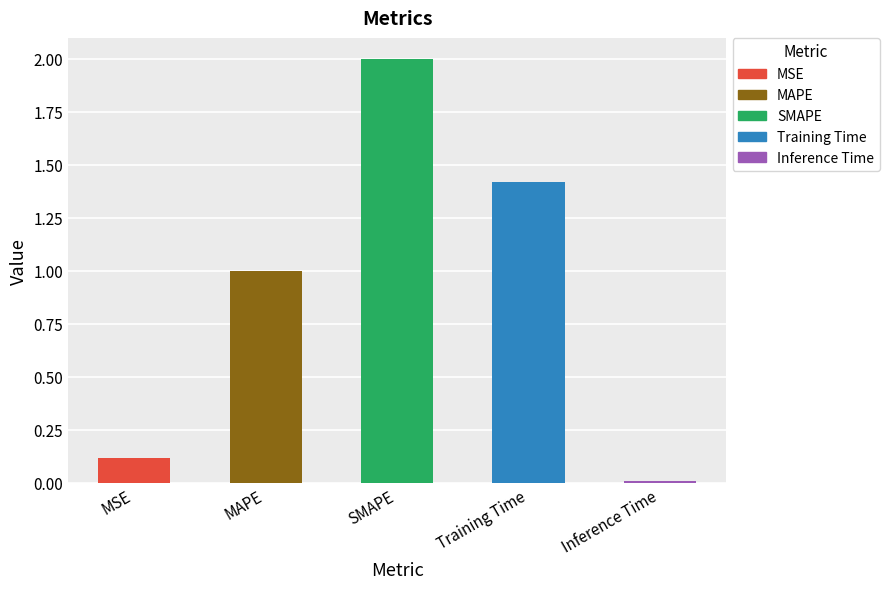

Does the chart contain stacked bars?

No